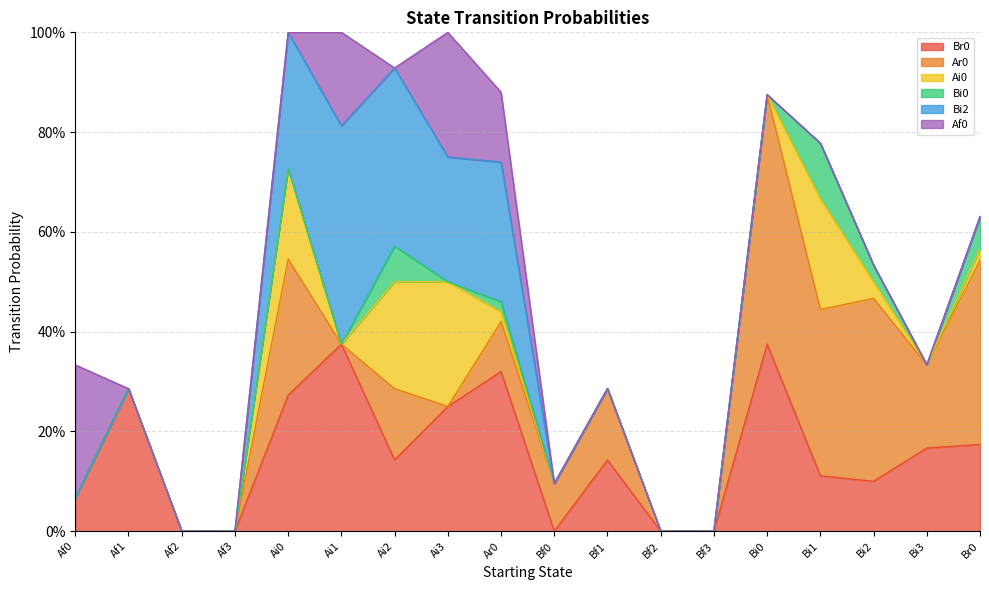

The value of Af0 at Ai1 is 0.2. True or false?

True